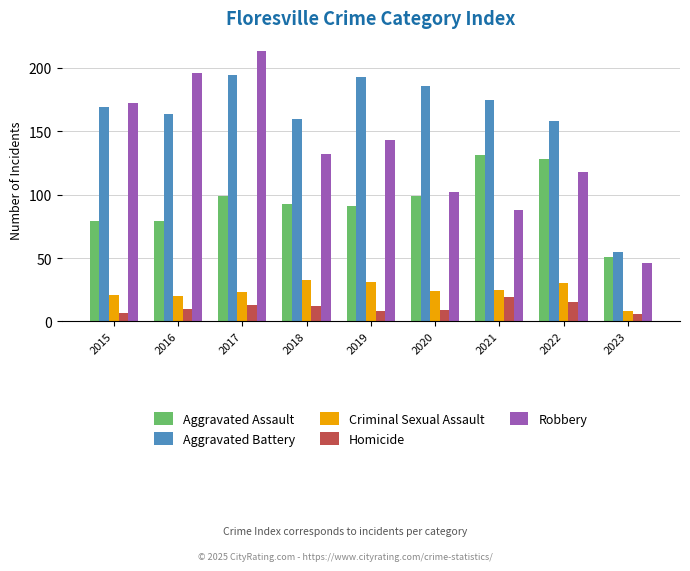

At which category is the sum across all series the highest?

2017